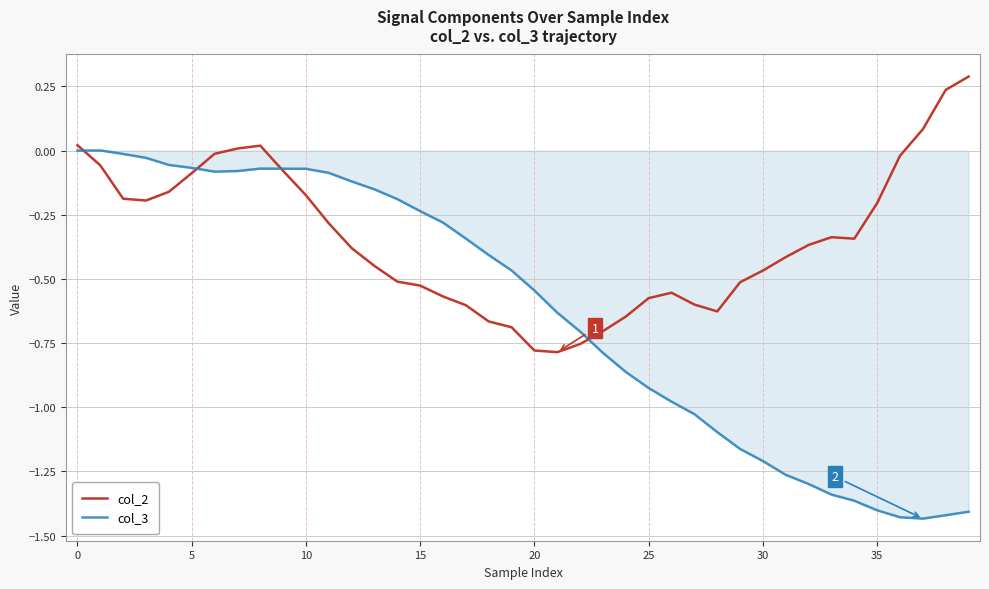

List the series in order of their peak value, highest first.

col_2, col_3